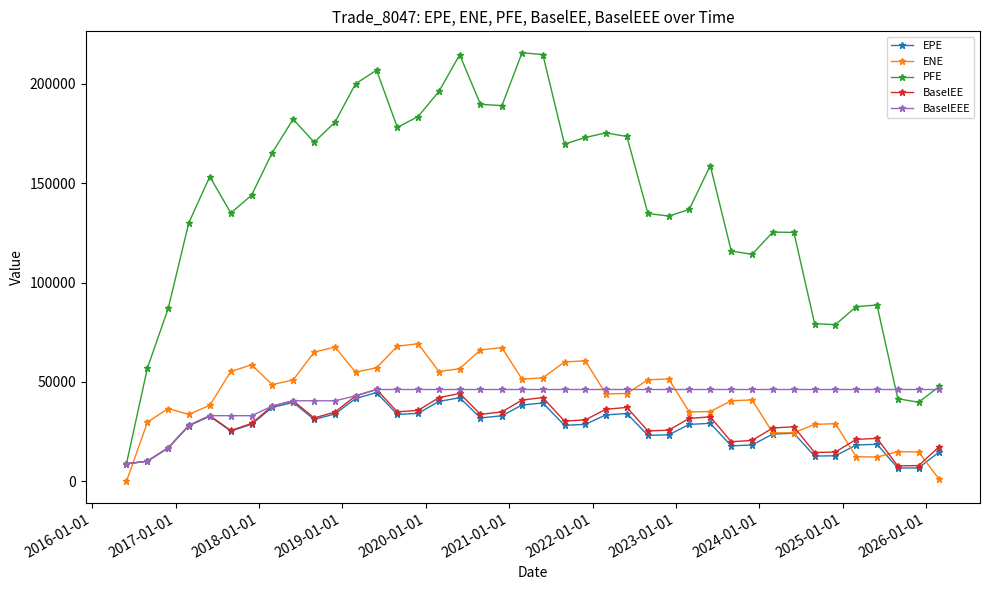

What is the value of the BaselEE point at the 29th from the left?

32461.7